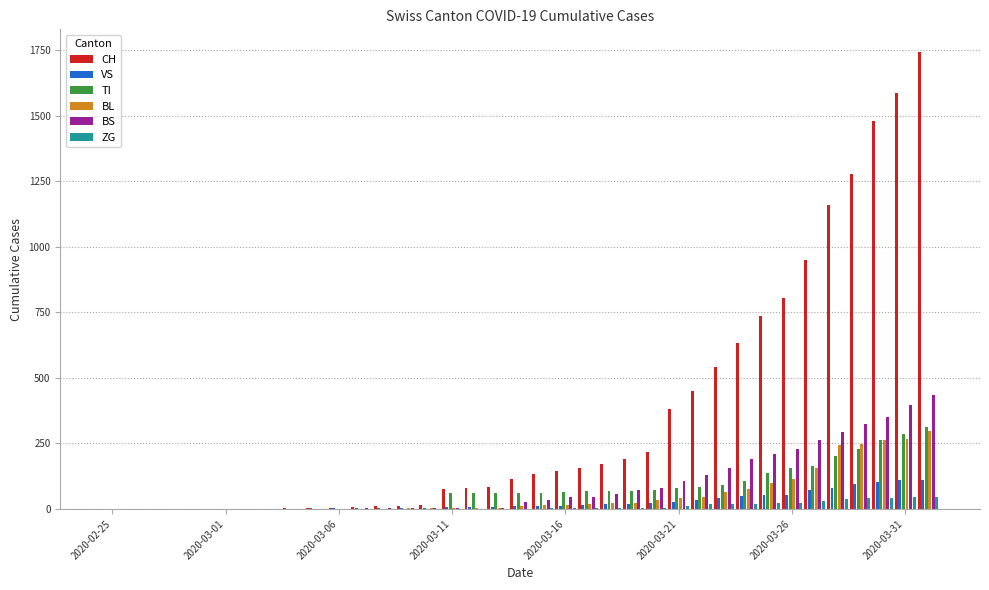

What is the sum of all BL values?

2074